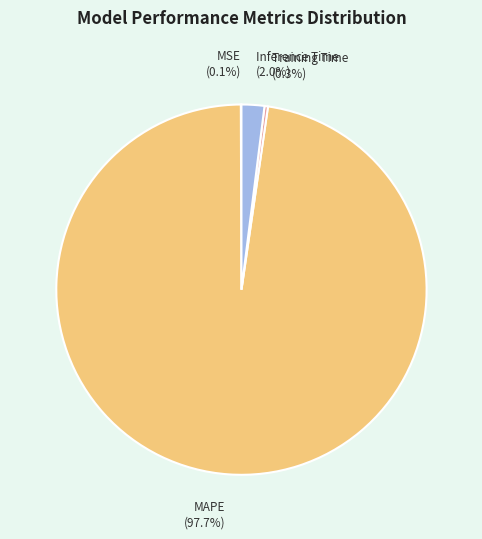

To the nearest percent, what percentage of the pie is MAPE?

98%